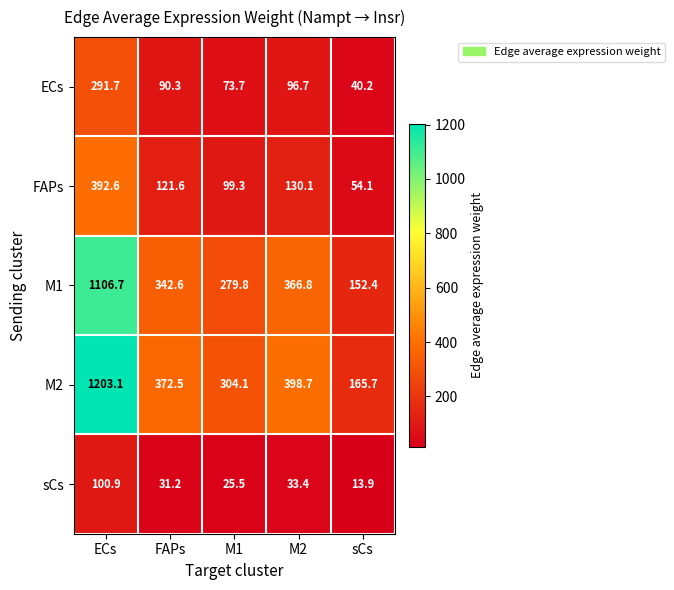

At which label does sCs first exceed 31?

ECs